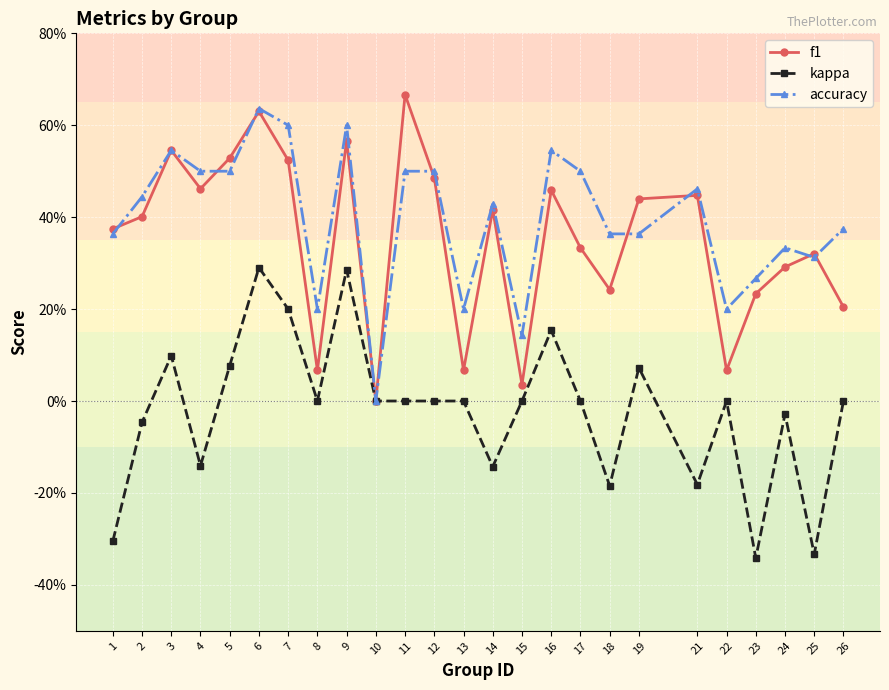

Does the chart display data point markers on the line(s)?

Yes